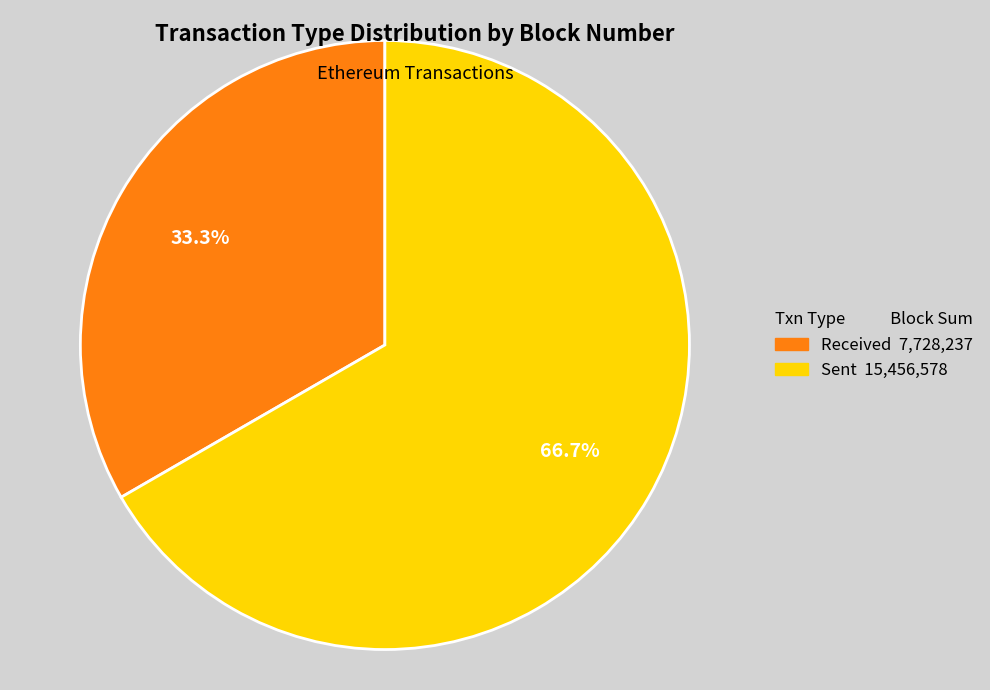

Is there any slice that represents more than half of the pie?

Yes